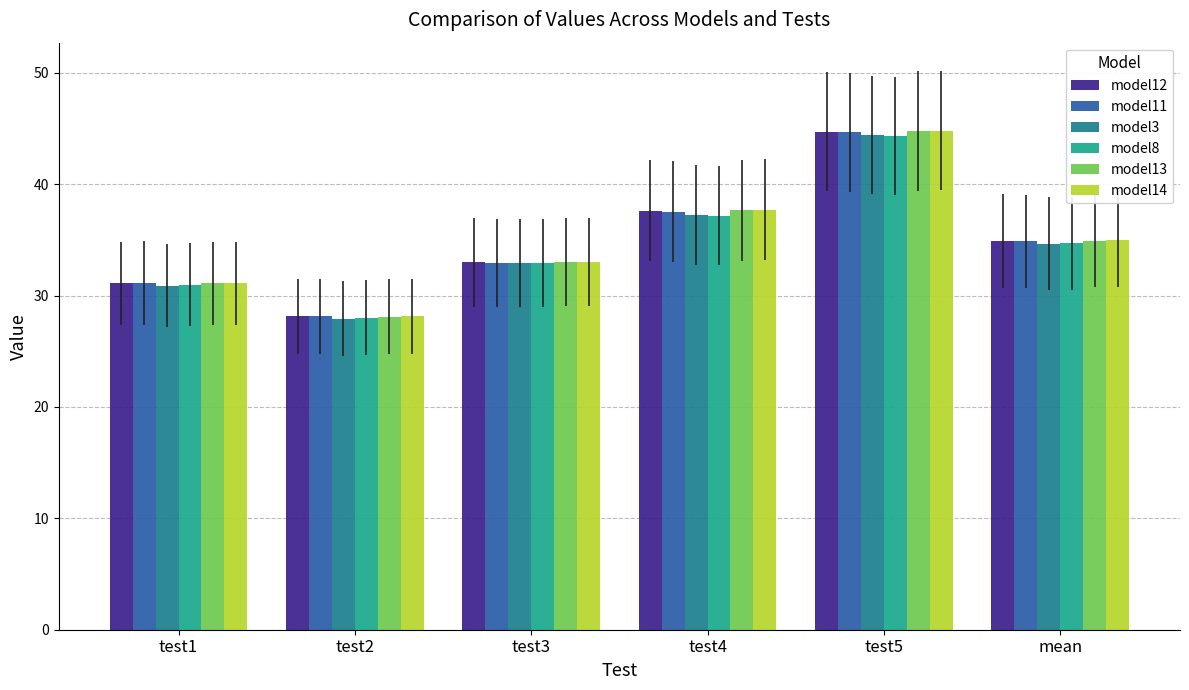

At which label does model11 reach its peak?

test5